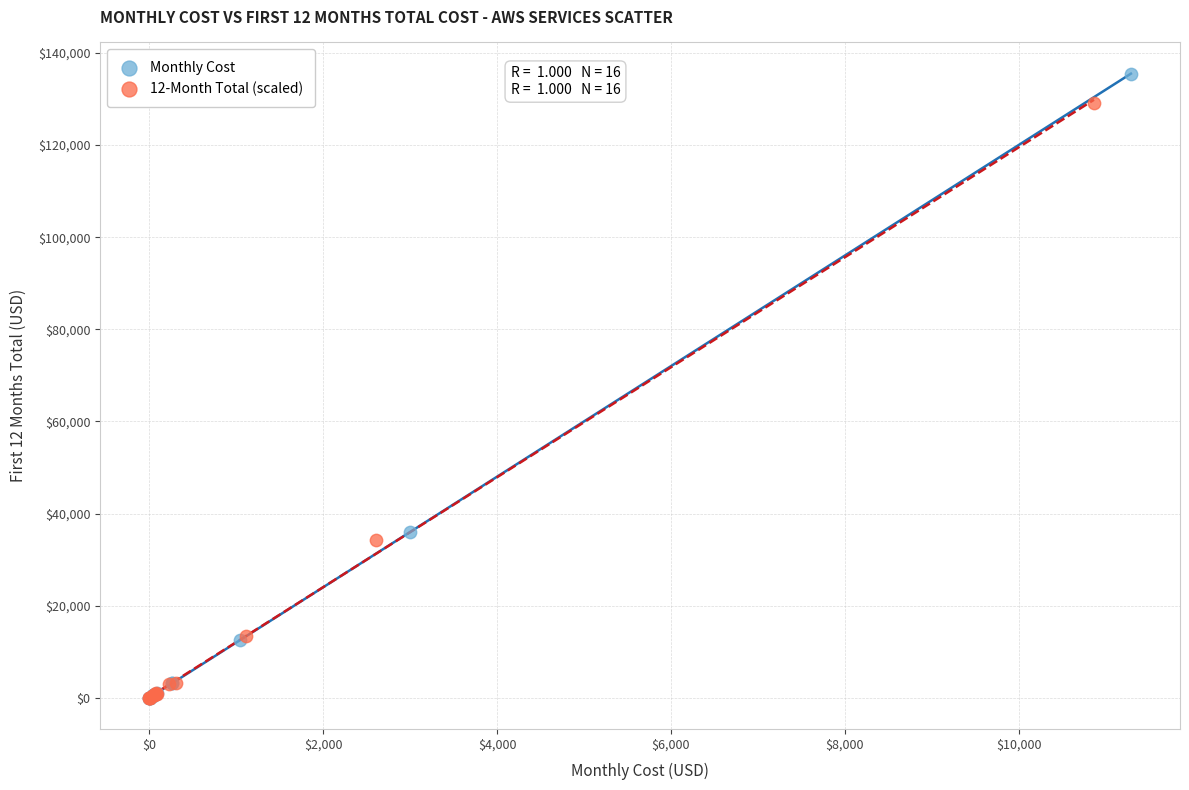

What are all the series names shown in the legend?

Monthly Cost, 12-Month Total (scaled)